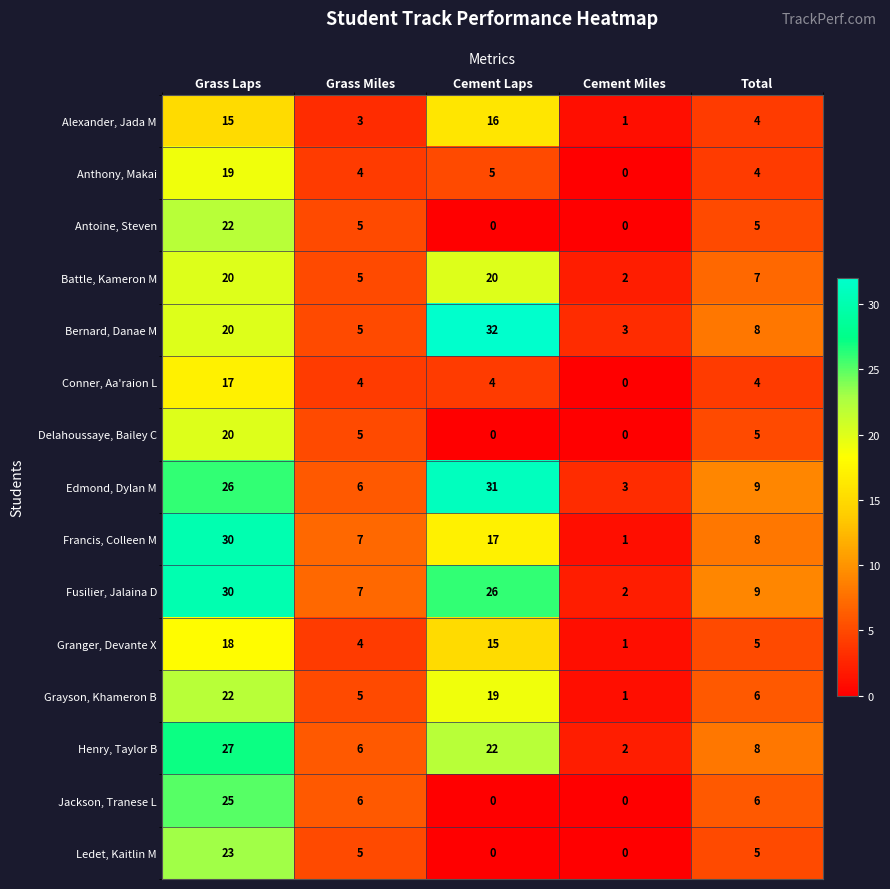

At which category is the sum across all series the highest?

Grass Laps